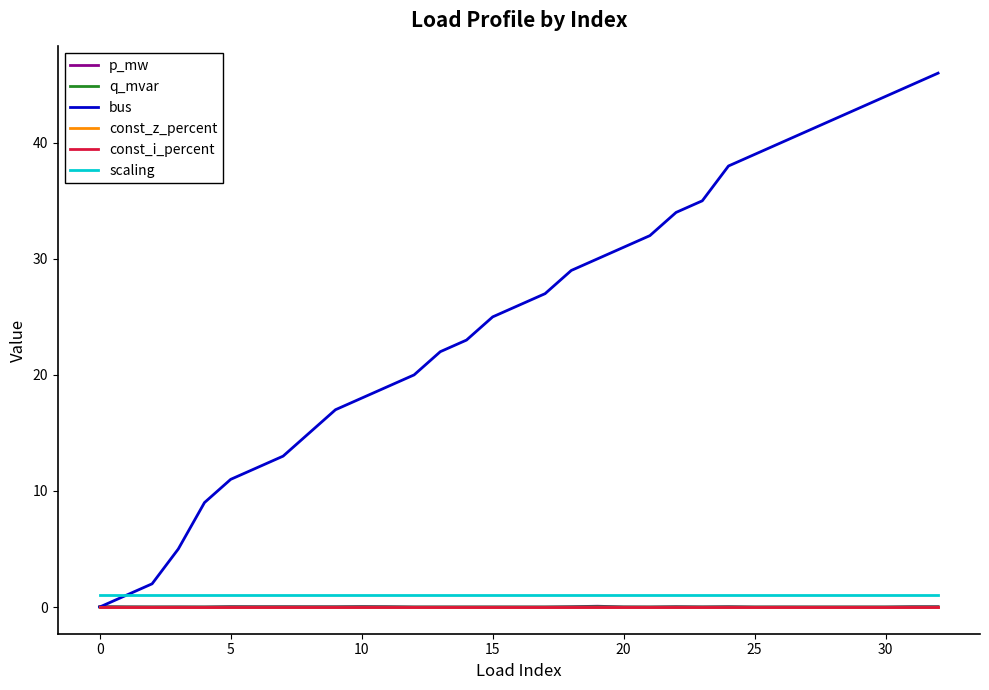

In q_mvar, how many points are higher than both neighbors (excluding endpoints)?

11